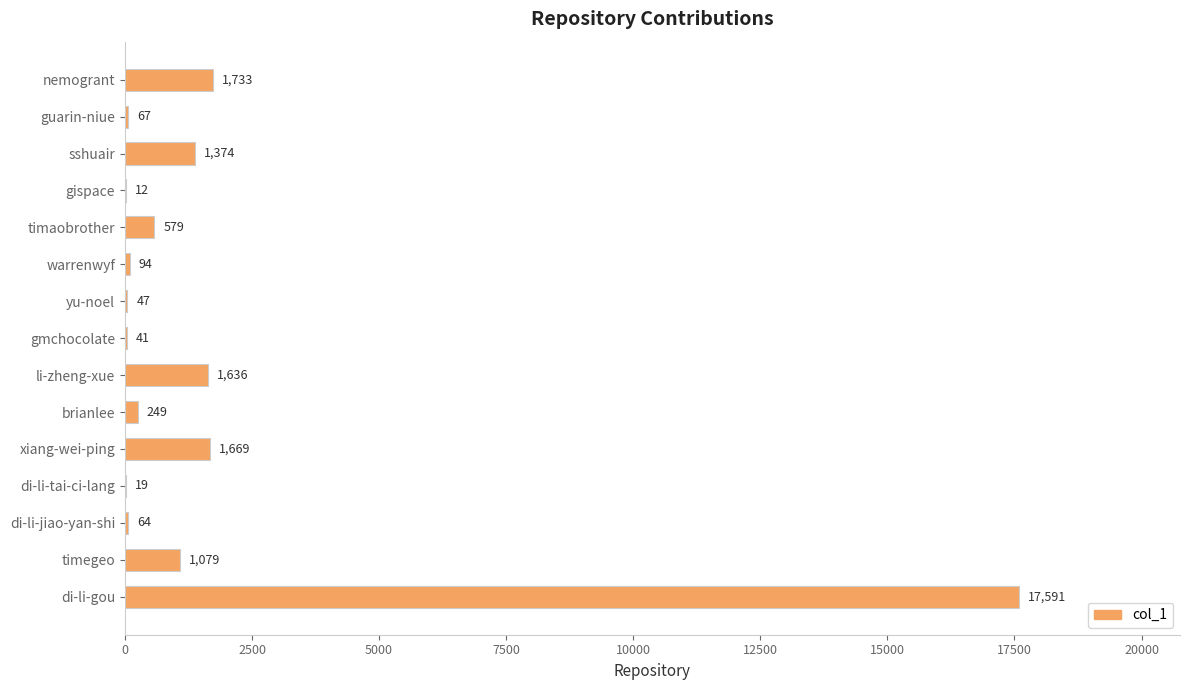

The chart shows a value of 2523 at nemogrant. True or false?

False